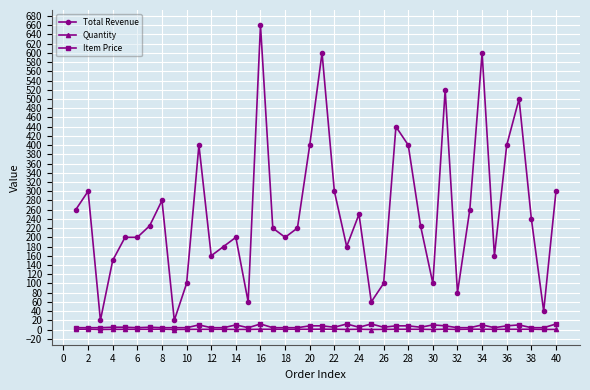

True or false: Item Price and Total Revenue intersect in this chart.

False